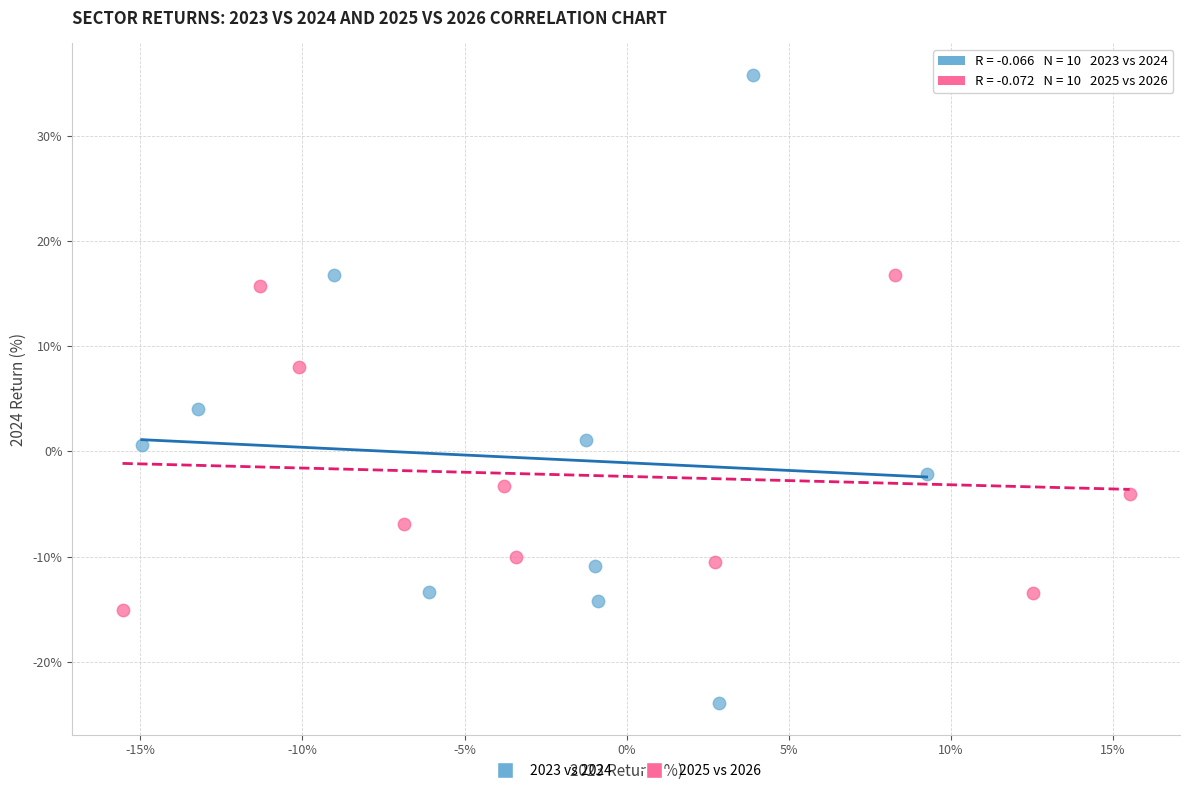

Which series has the largest Y range (max minus min)?

2023 vs 2024